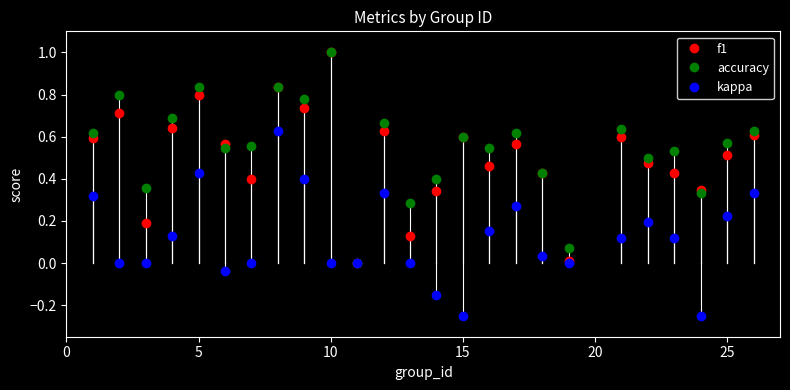

How many interior local peaks does the kappa series have?

5